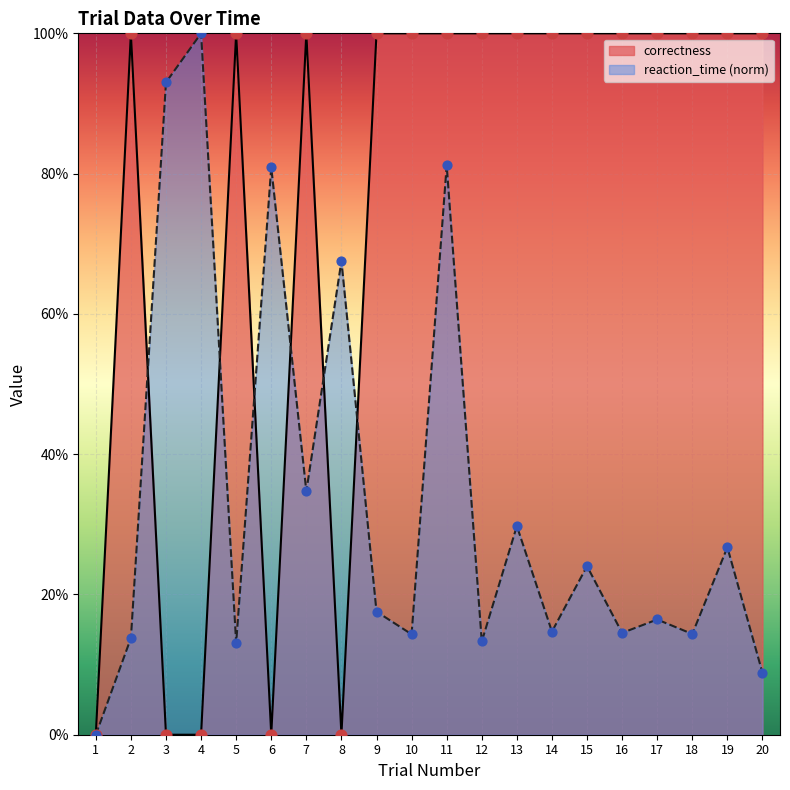

Which series has the largest total across all categories?

correctness